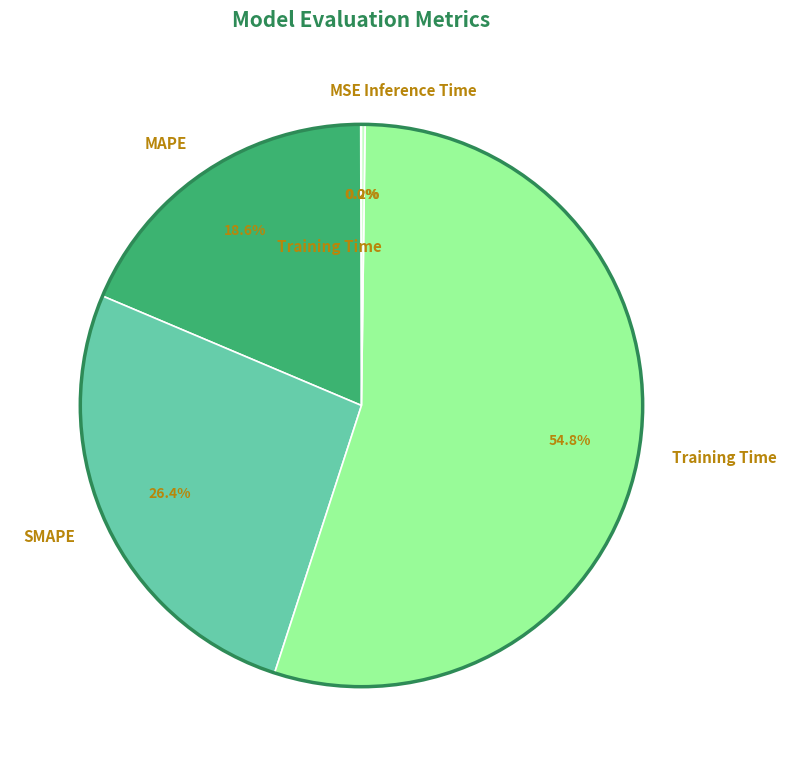

To the nearest percent, what percentage of the pie is Training Time?

55%